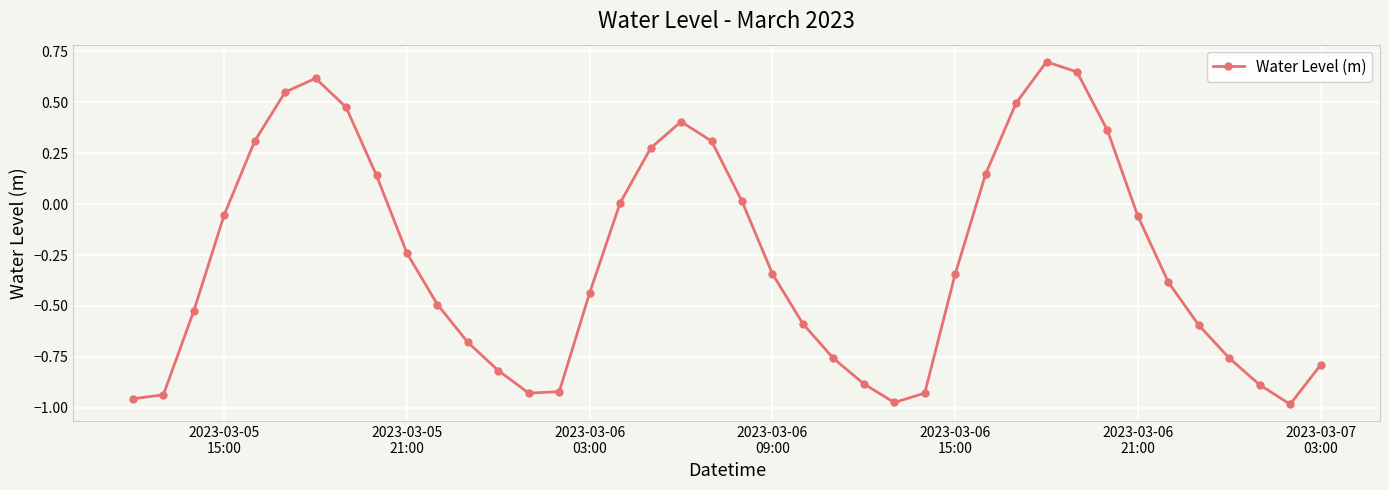

What is the difference between the maximum and minimum values?

1.7